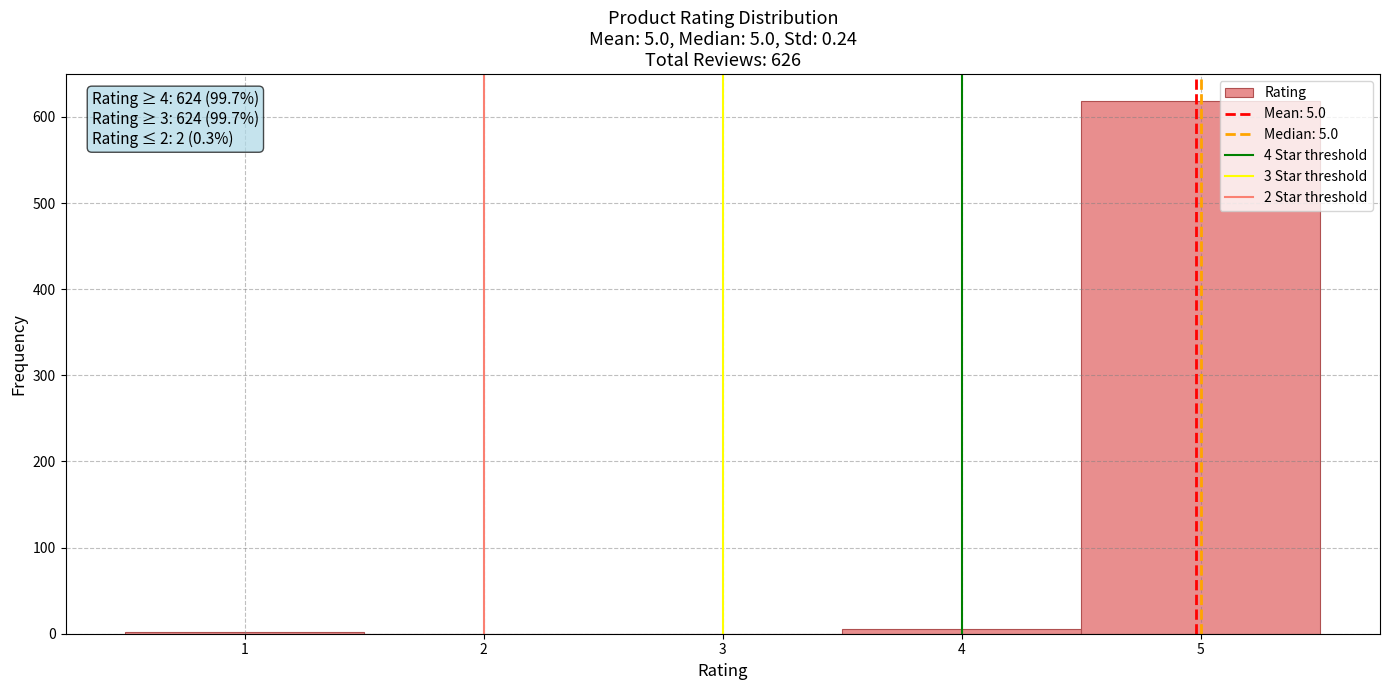

Over which range of the x-axis is the bar tallest?

4.5 to 5.5